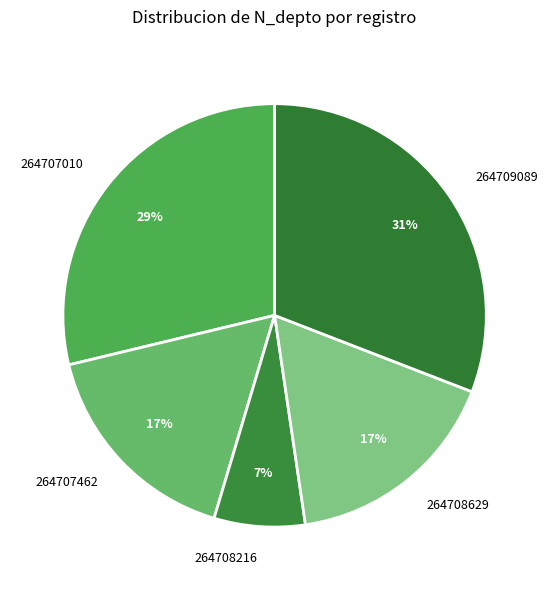

To the nearest percent, what portion does 264708216 represent?

7%